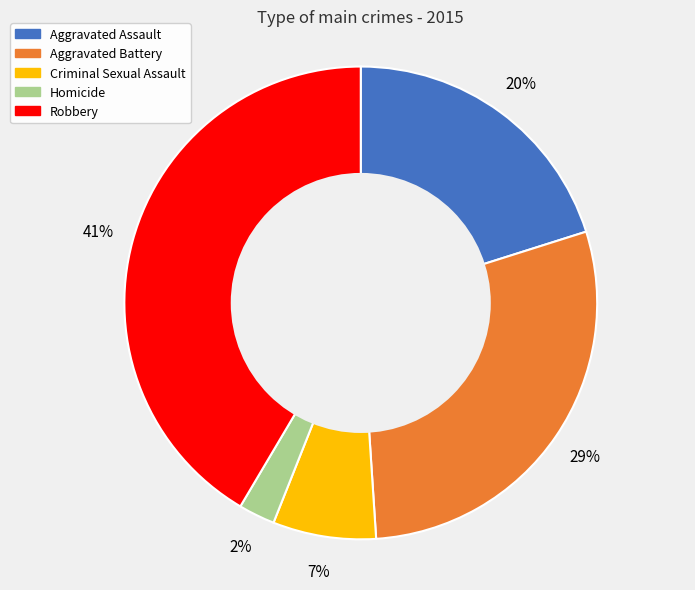

To the nearest percent, what is the difference between the Aggravated Assault and Criminal Sexual Assault slice percentages?

13%